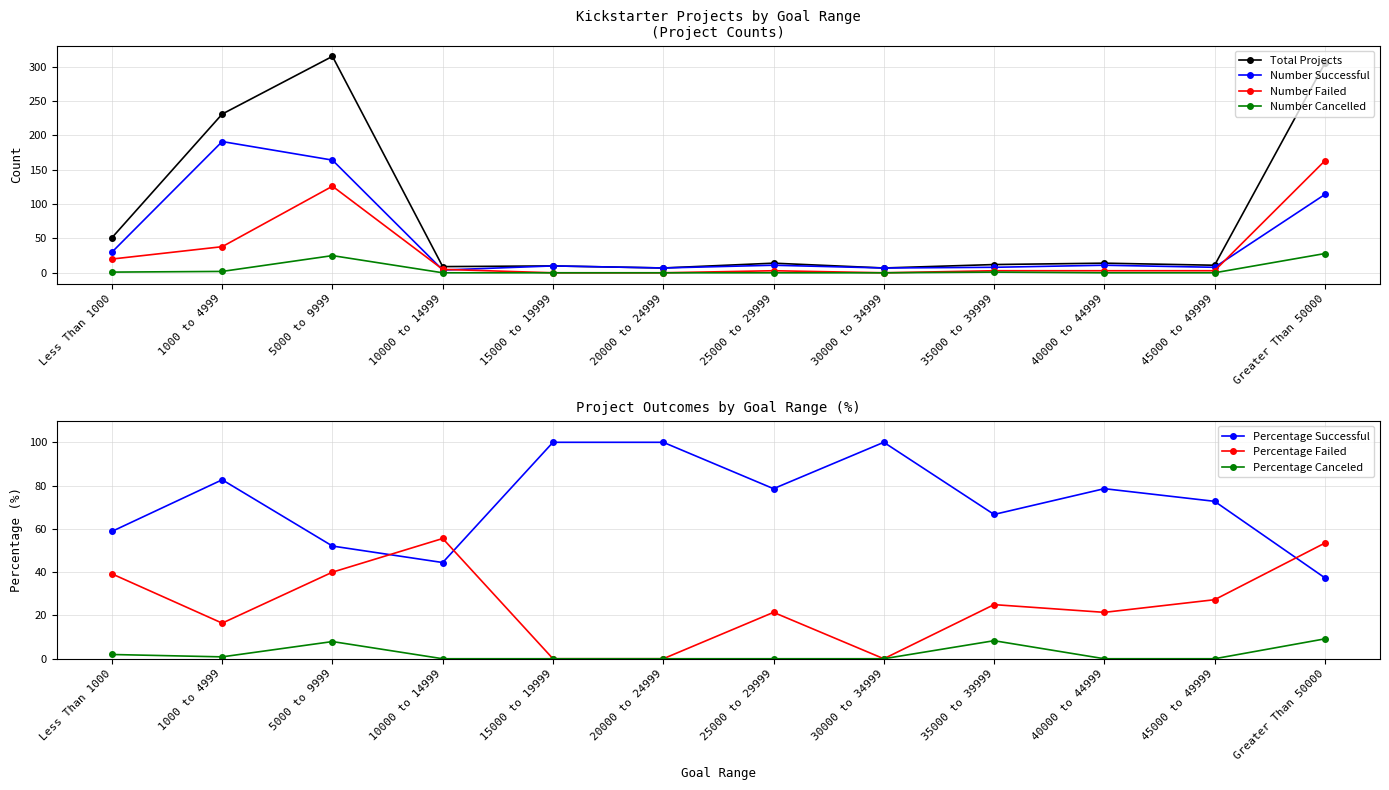

True or false: Total Projects and Number Successful cross at least once.

False